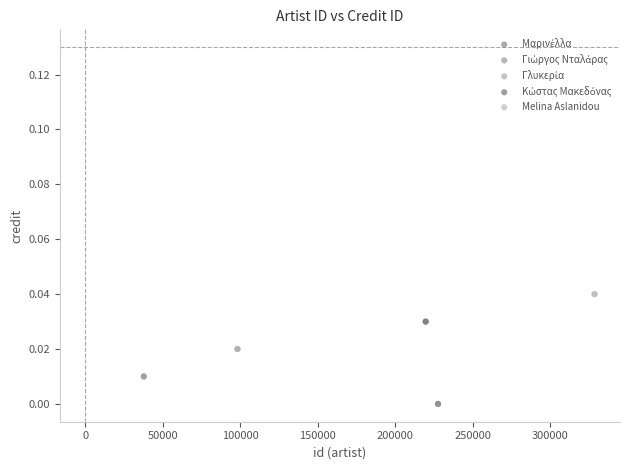

Which series contains the highest Y value?

Melina Aslanidou